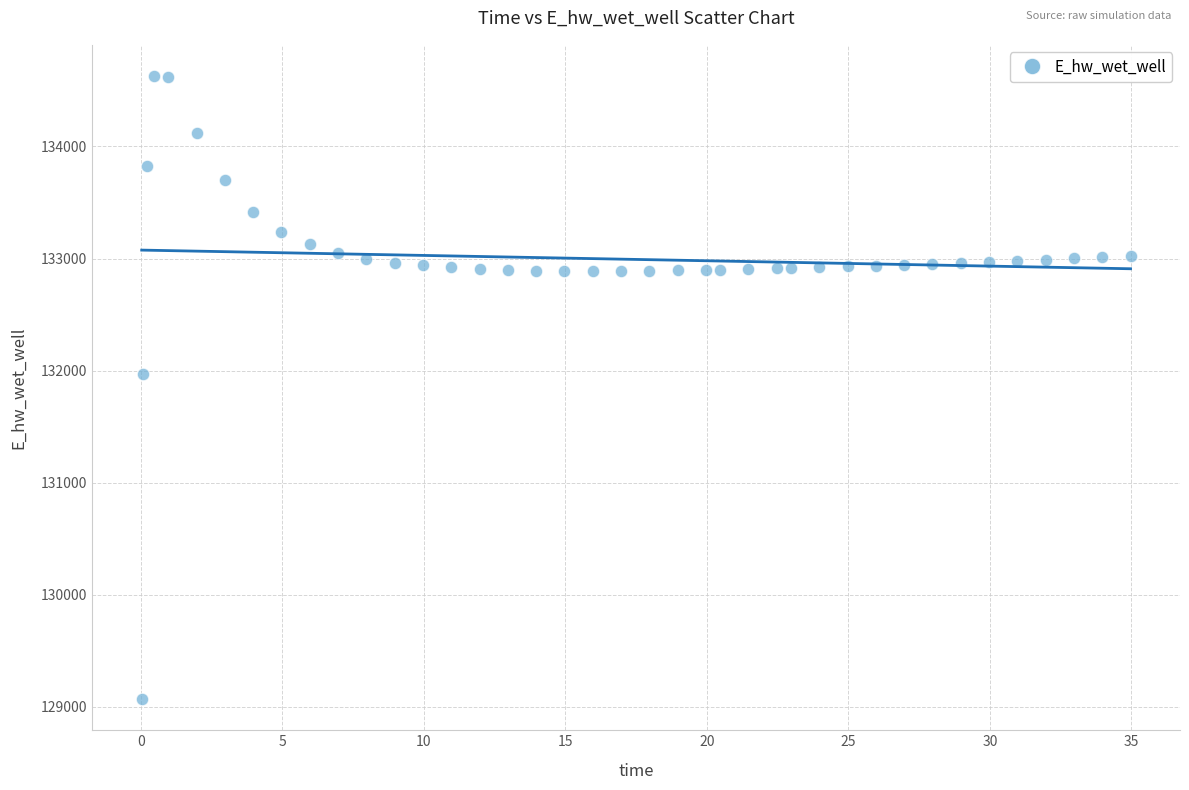

What Y value in the scatter plot is closest to 131849?

131970.0